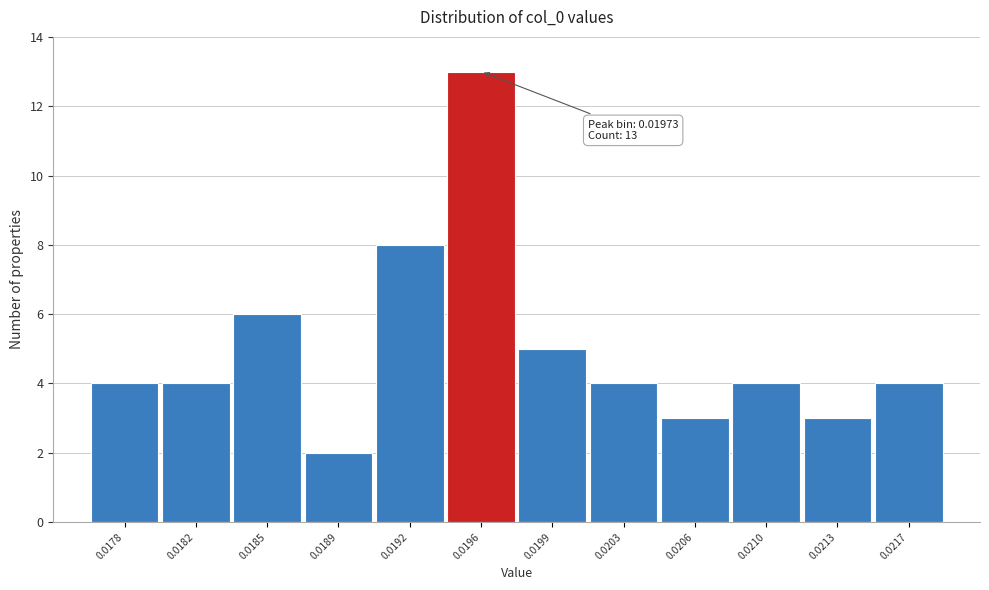

Reading right to left, extract all data points from this chart.

4	3	4	3	4	5	13	8	2	6	4	4